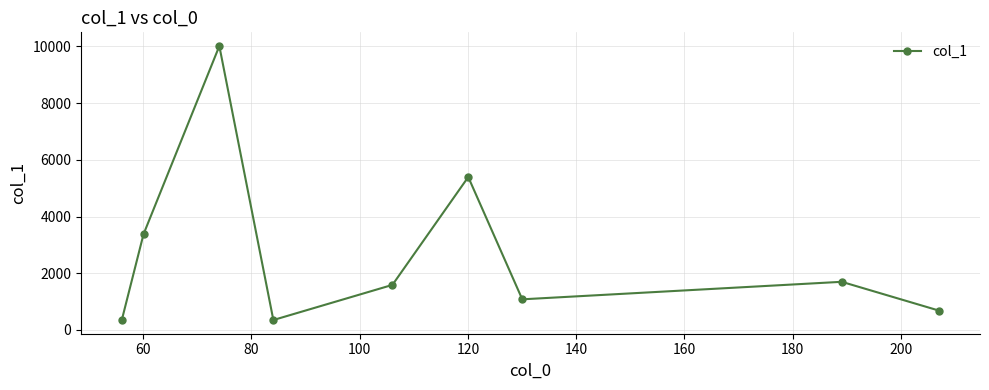

What is the value of the 9th point from the left?

682.3